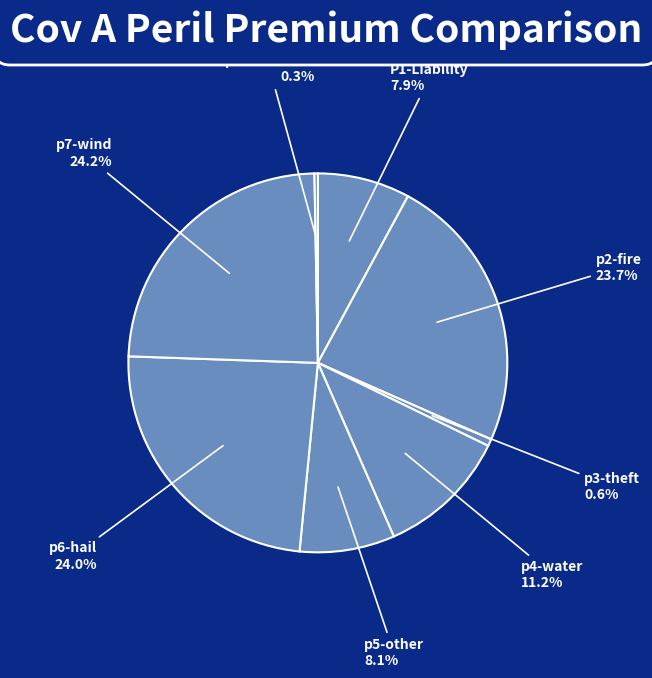

To the nearest percent, what is the difference between the largest and smallest slice percentages?

24%